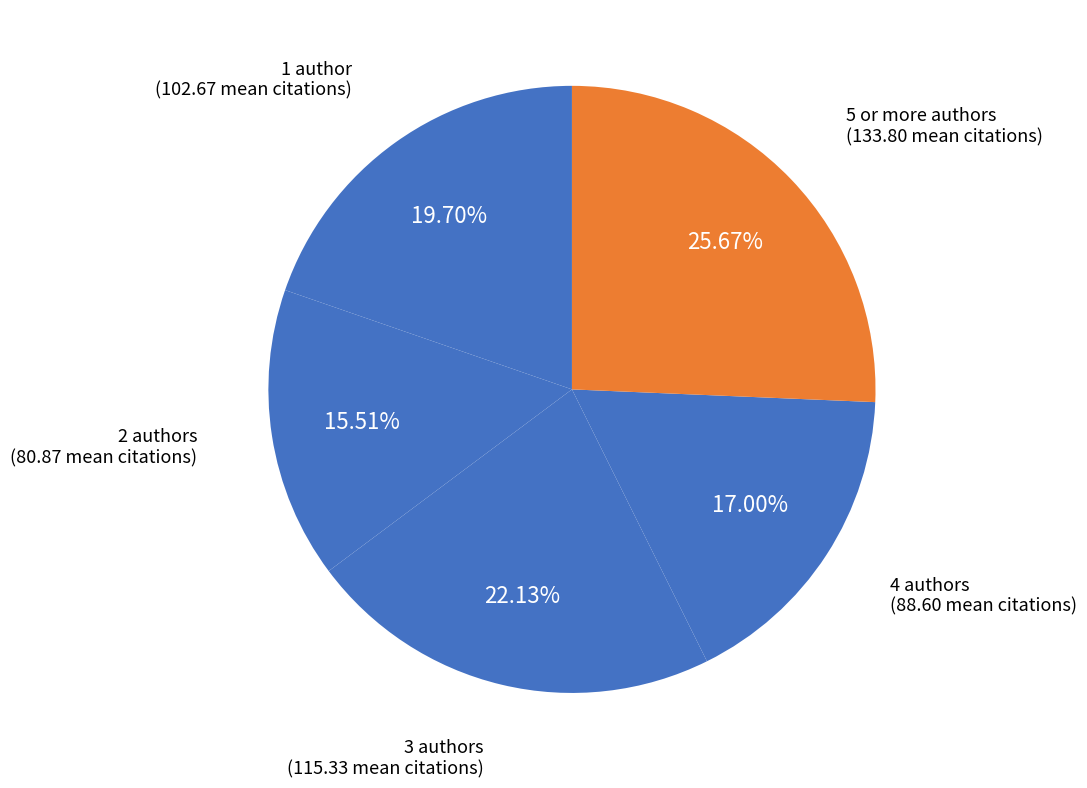

How many segments does this pie chart have?

5